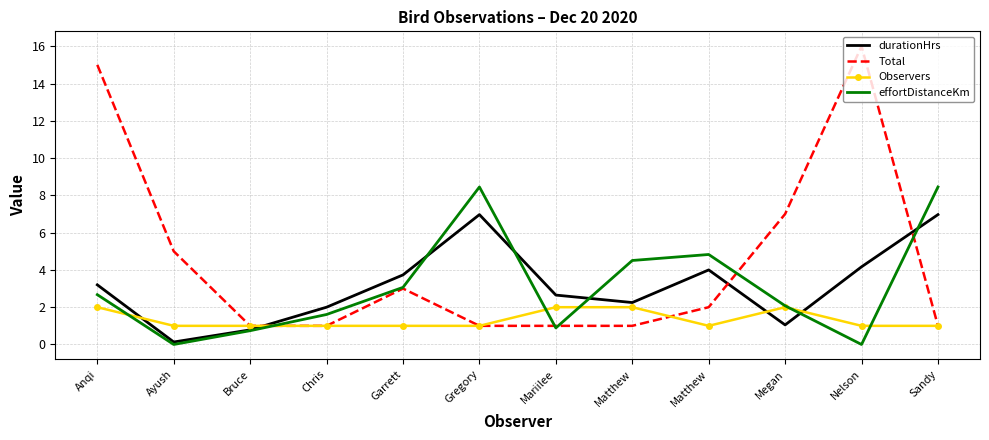

How many intersections are there between Total and Observers?

1